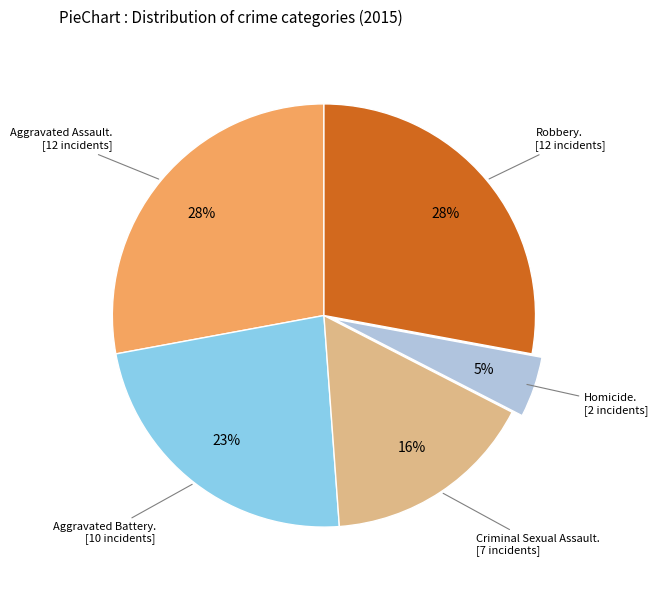

Does any single category account for the majority?

No